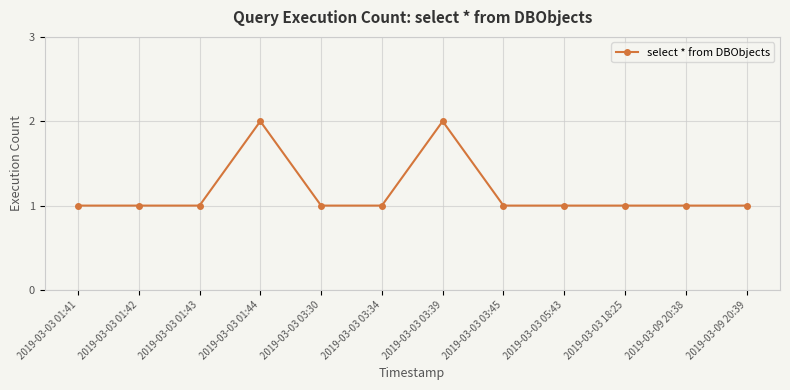

The chart shows a value of 1 at 2019-03-03 05:43. True or false?

True